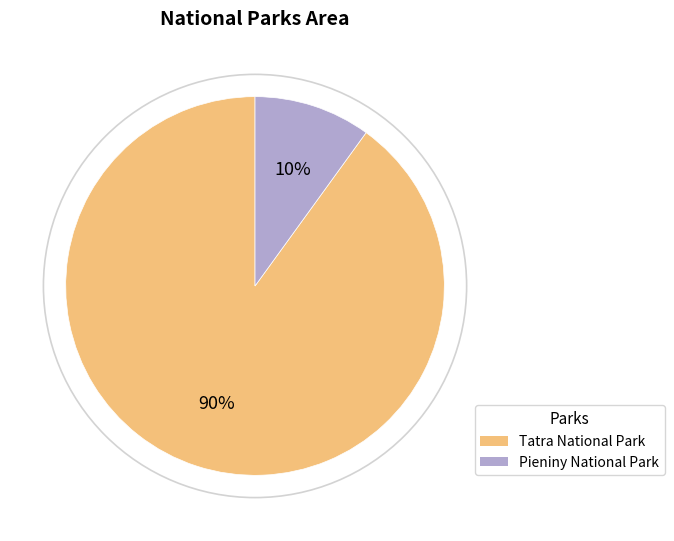

Combined, do Pieniny National Park and Tatra National Park account for over 50%?

Yes